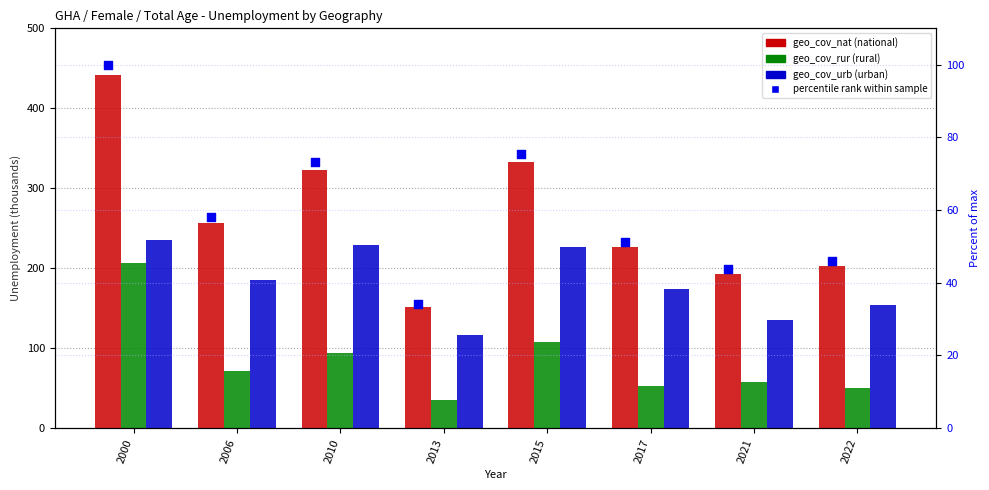

Which series has the largest total across all categories?

geo_cov_nat